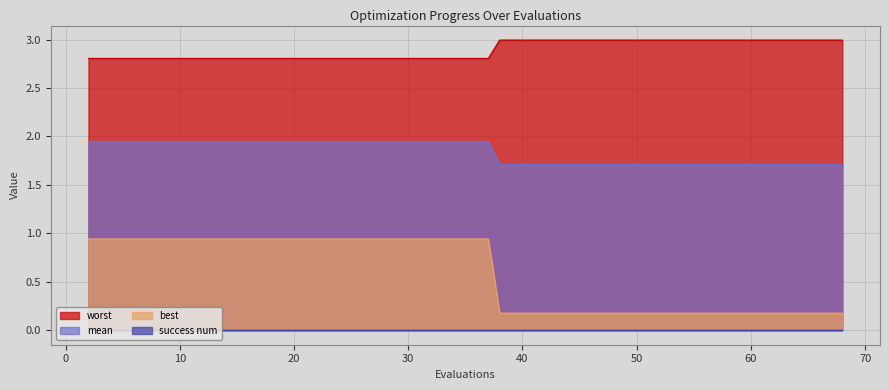

What is the lowest value of the mean series?

1.7